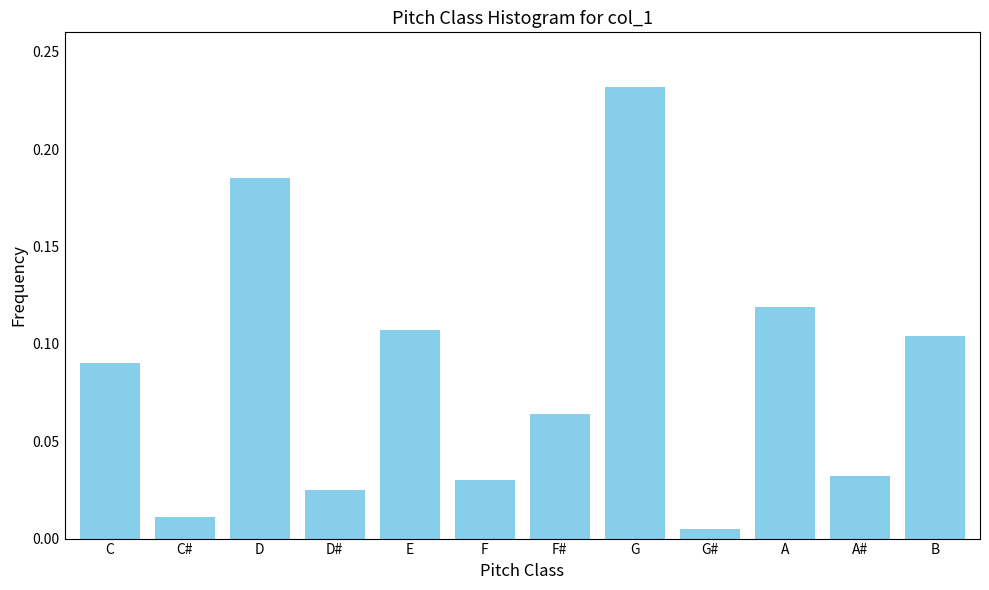

Where is the data nearest to the value 0?

G#